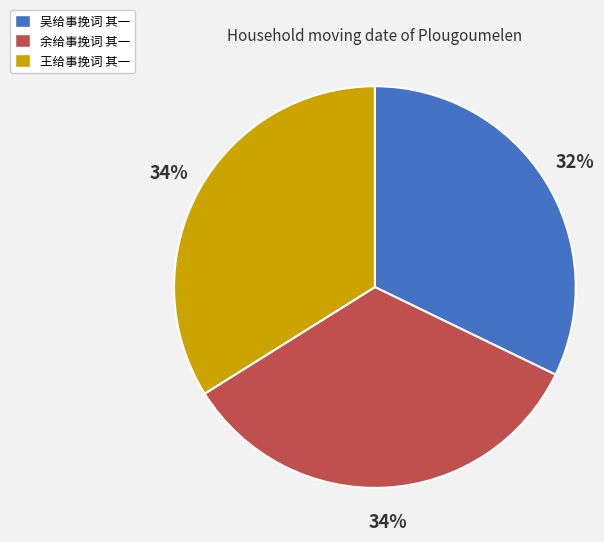

Do 王给事挽词 其一 and 余给事挽词 其一 together represent more than half of the pie?

Yes